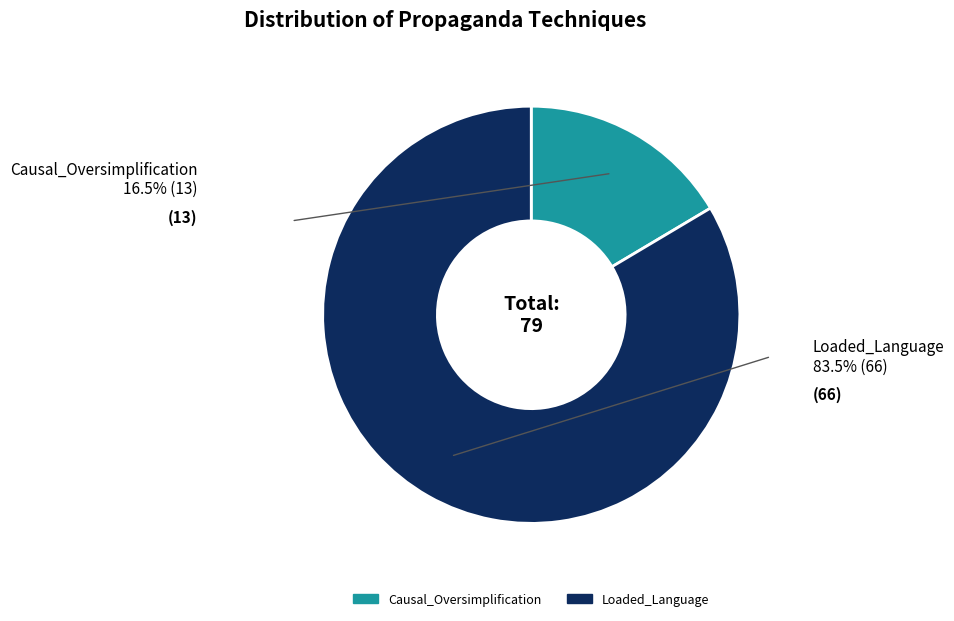

How many slices are in this pie chart?

2